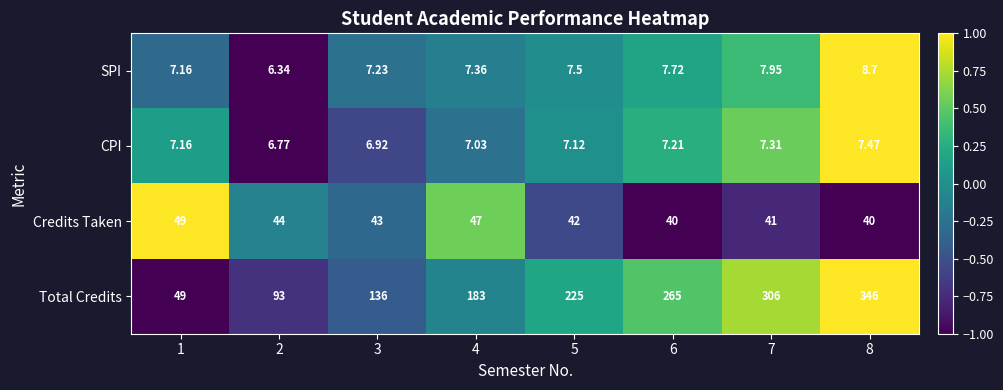

What is the difference between the highest and lowest values at 4?

176.0